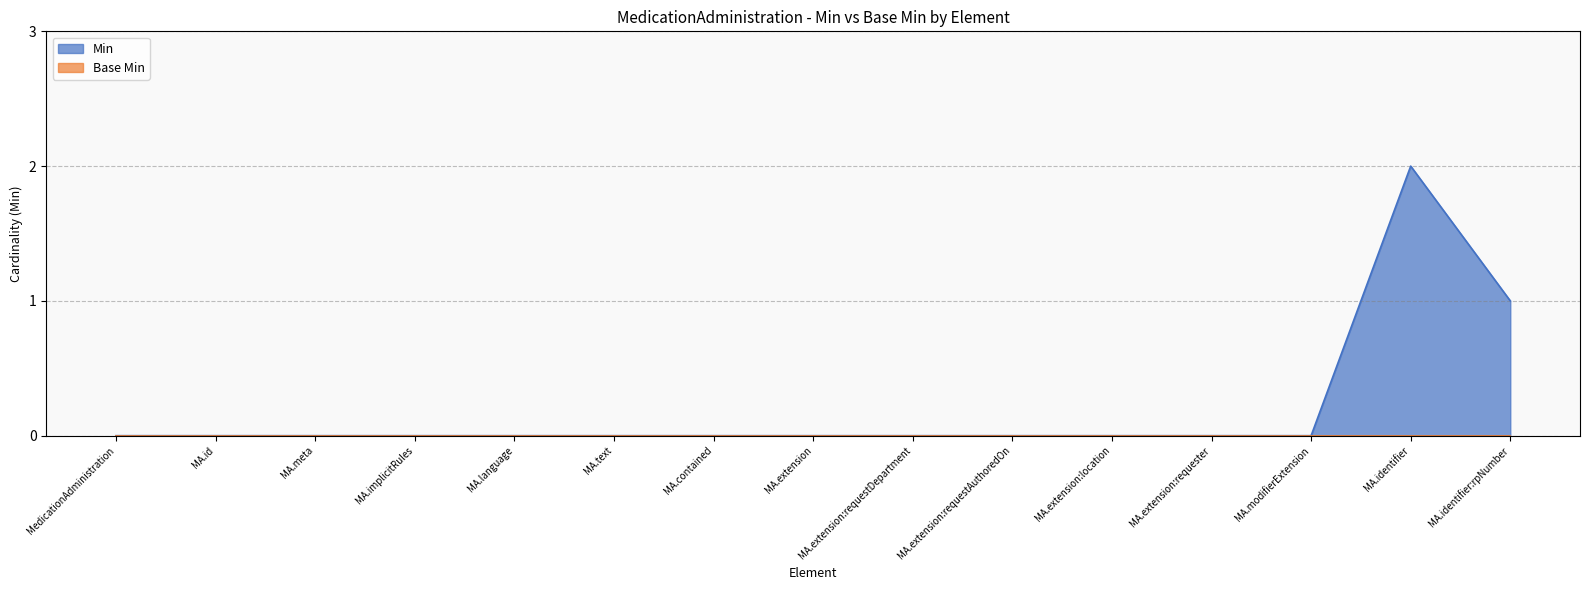

How many positive values are there?

2